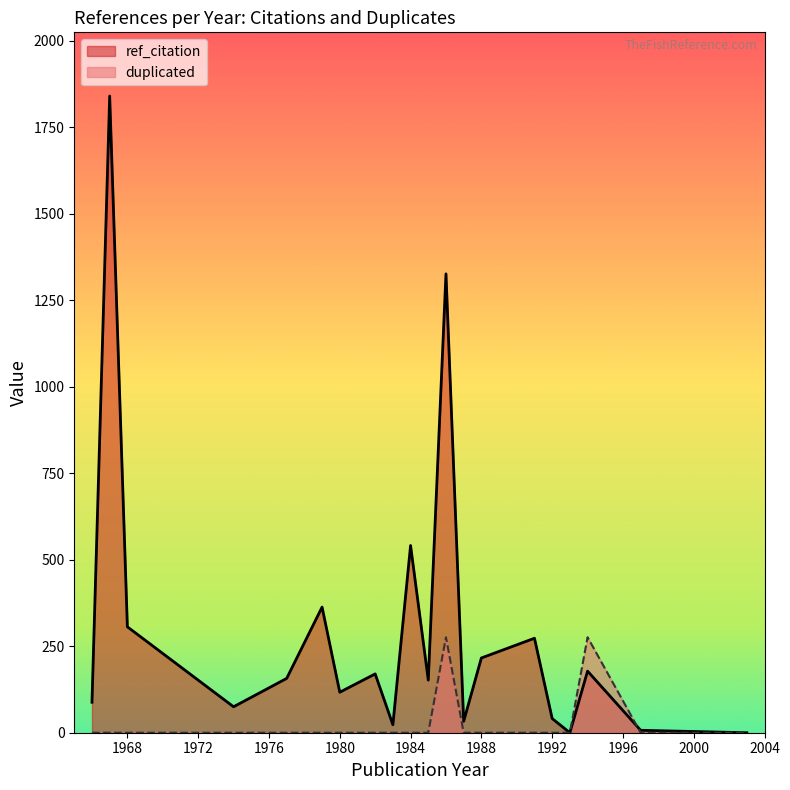

How many categories are shown in the chart?

20